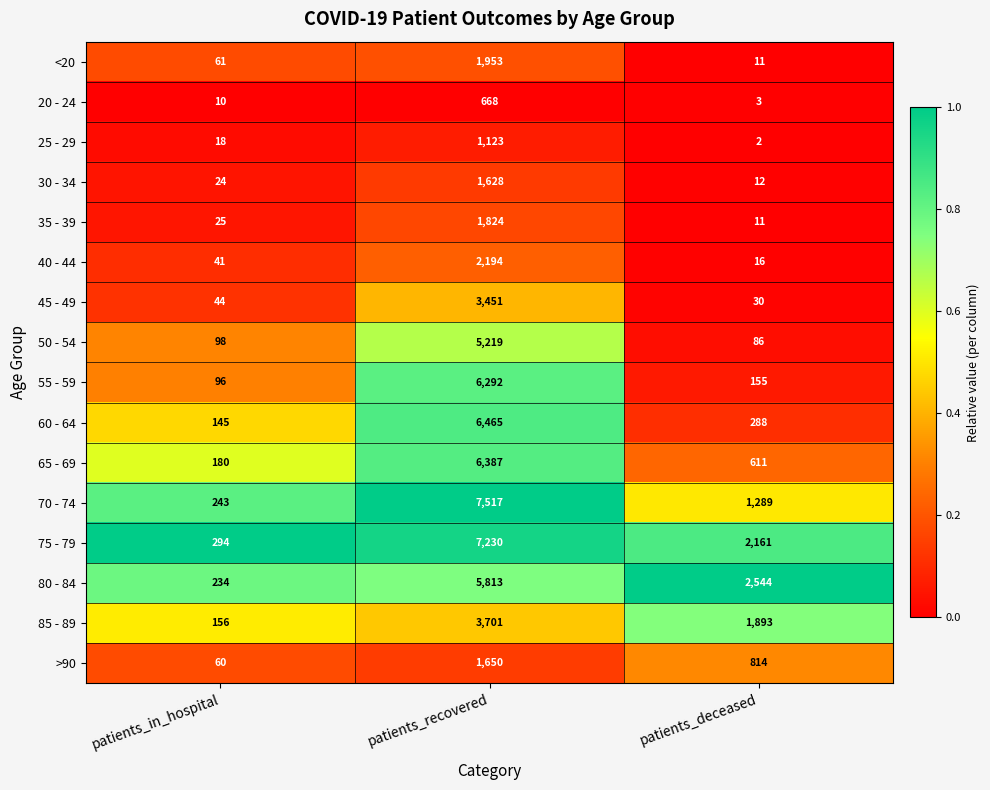

What is the sum of all 35 - 39 values?

1860